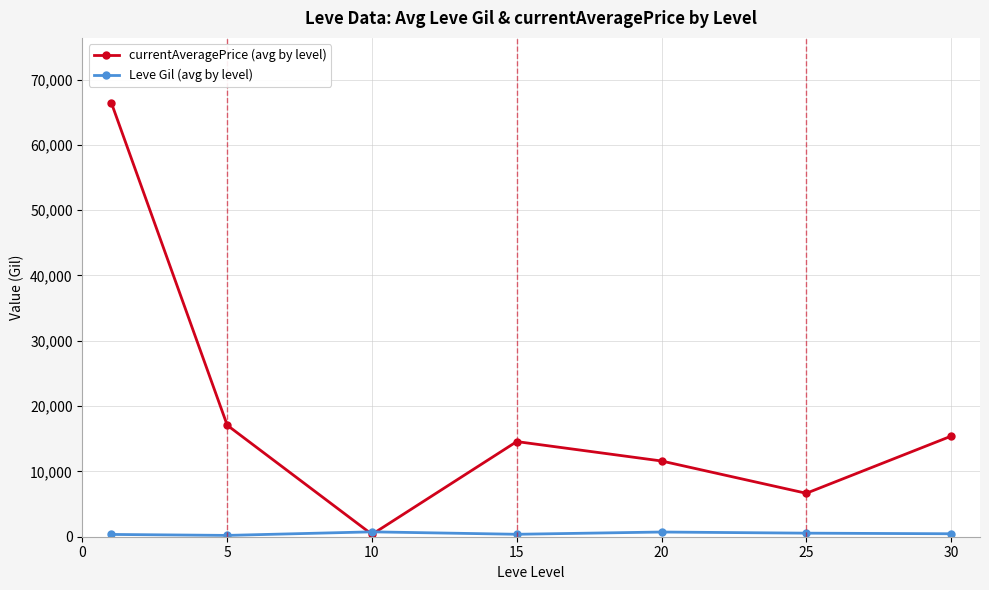

Which series has the largest range (max minus min)?

currentAveragePrice (avg by level)